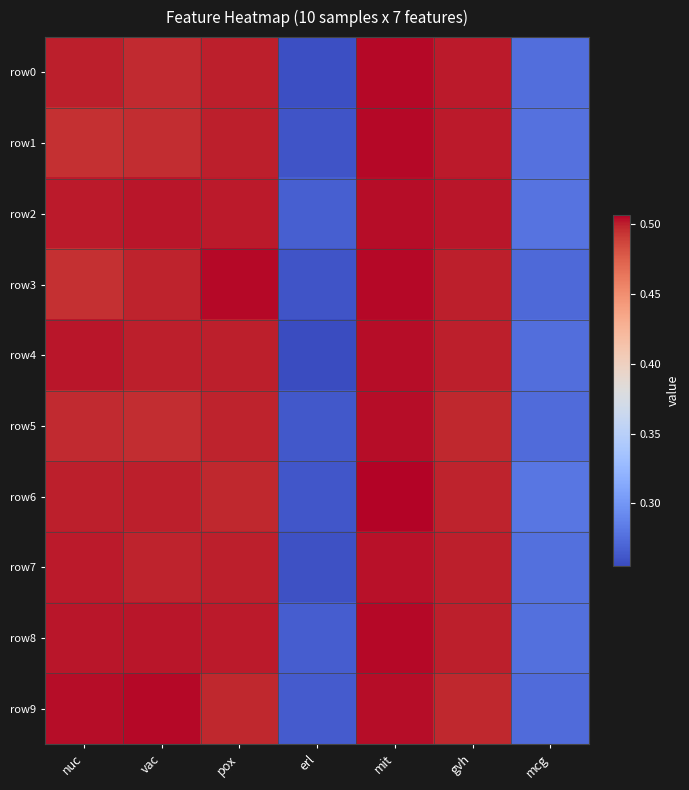

How many data points does each series have?

7